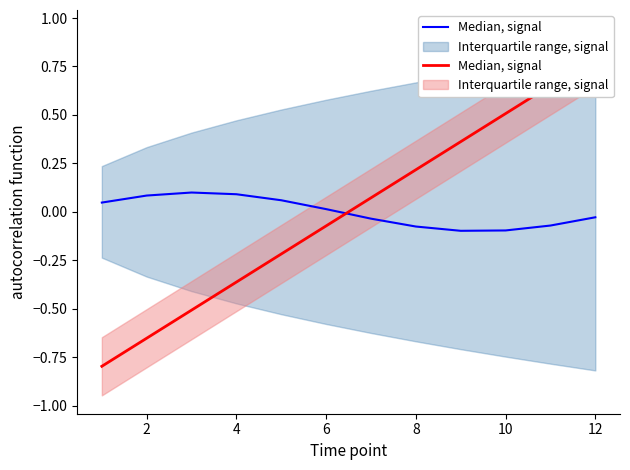

What is the value of the 6th point from the left?

-0.1